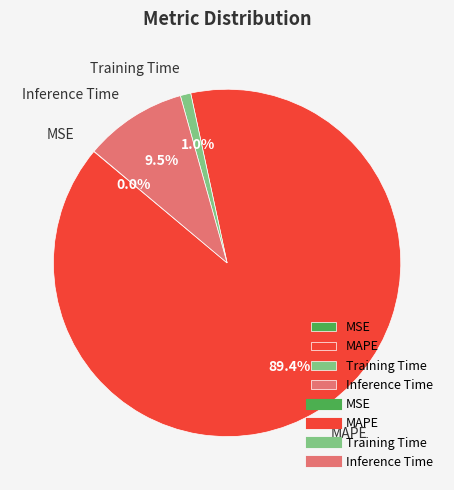

What is the largest slice in the pie chart?

MAPE